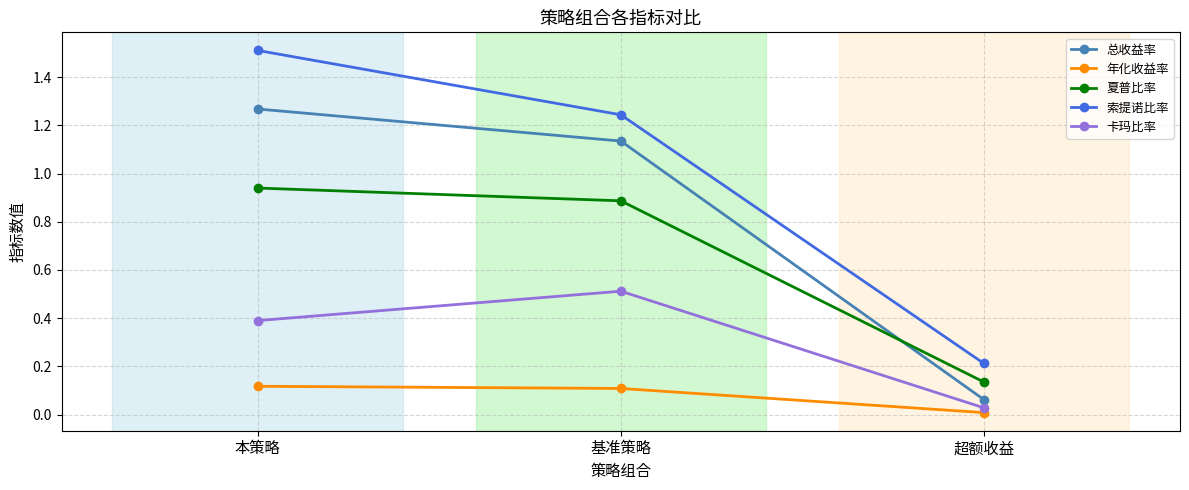

Which series has the largest range (max minus min)?

索提诺比率